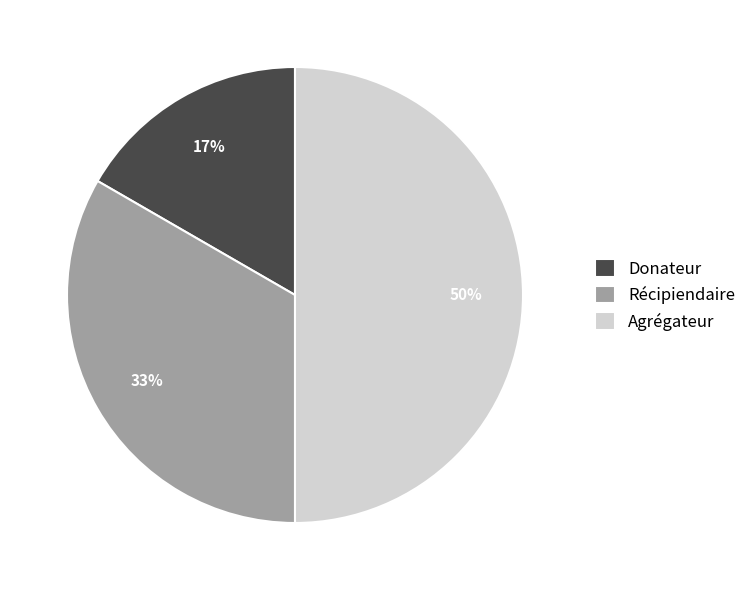

What is the ratio of the value at Donateur to the value at Récipiendaire?

0.5